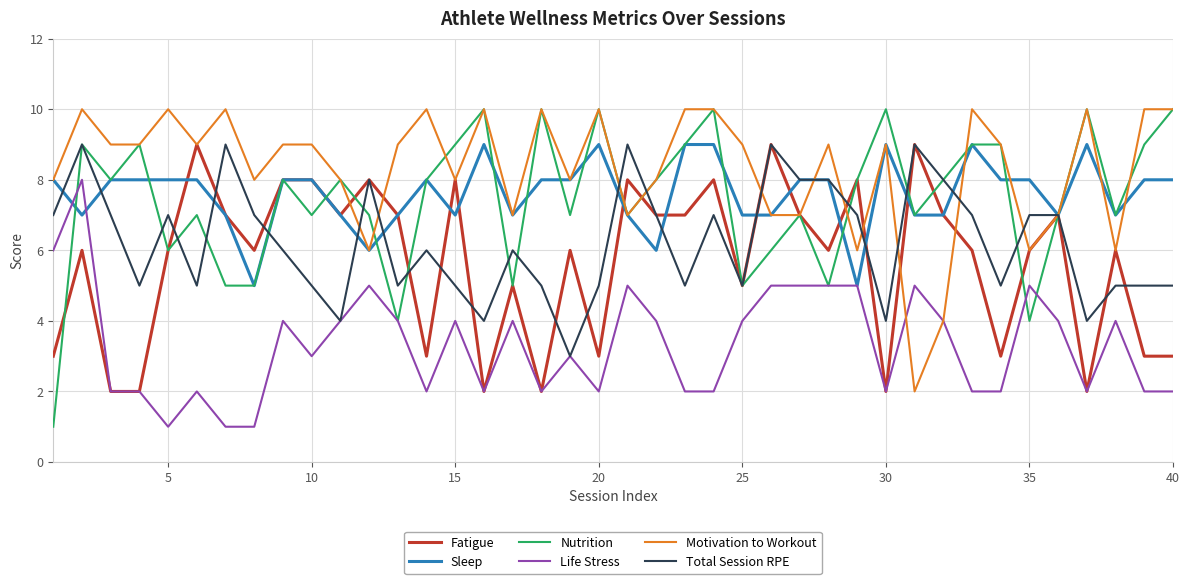

Which series has the largest range (max minus min)?

Nutrition